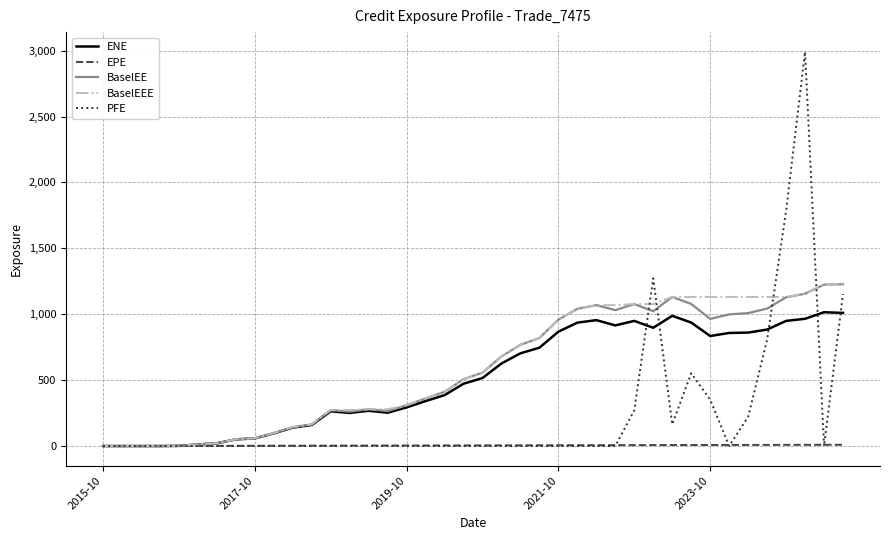

True or false: ENE has more than 1 points higher than both neighbors.

True